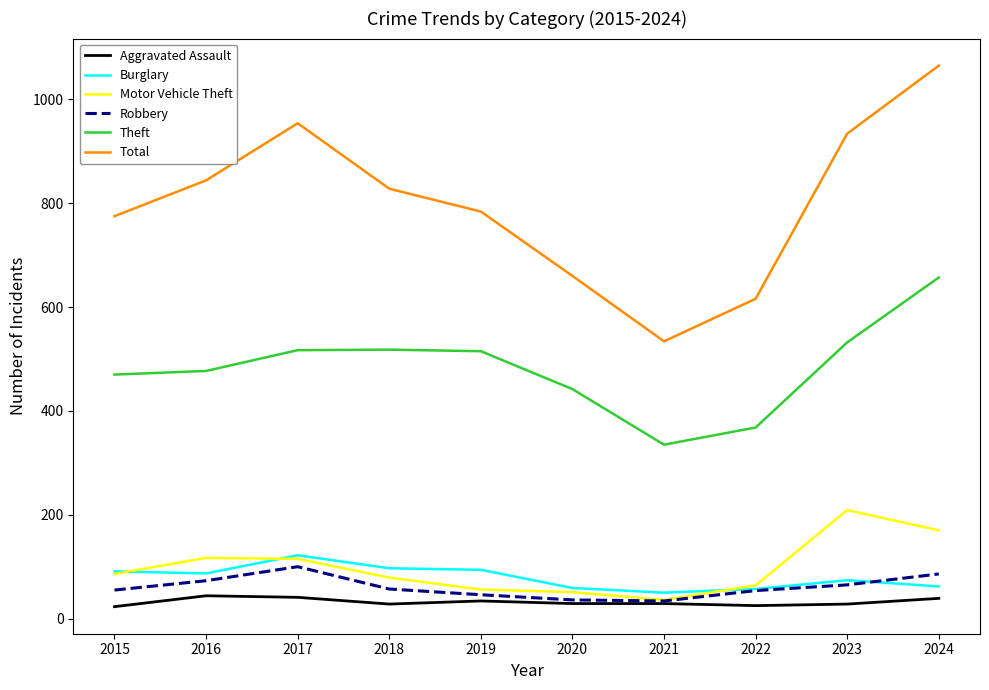

Read the Motor Vehicle Theft value at 2015.

86